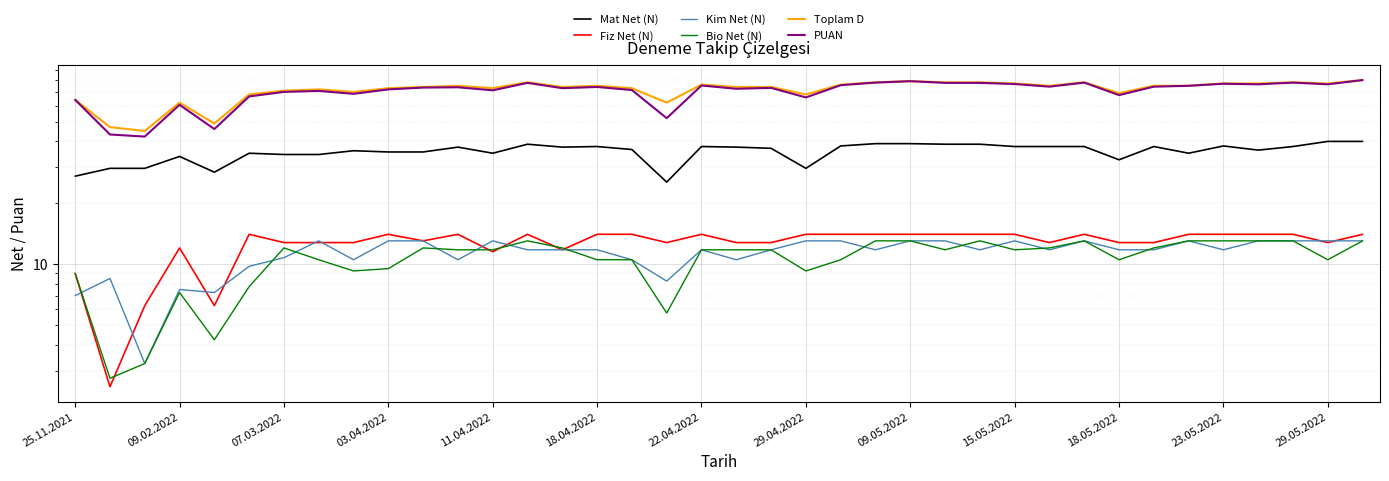

After their last crossing, which series has the higher values: Kim Net (N) or Bio Net (N)?

Bio Net (N)